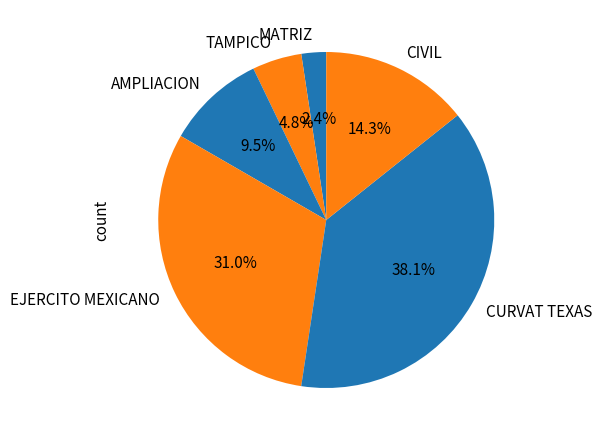

What is the largest slice in the pie chart?

CURVAT TEXAS